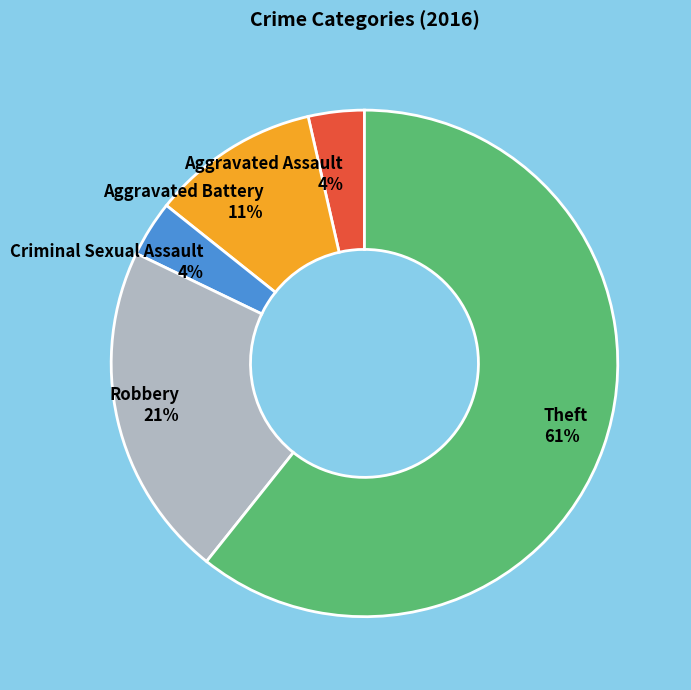

To the nearest percent, what percentage of the pie is Aggravated Battery?

11%